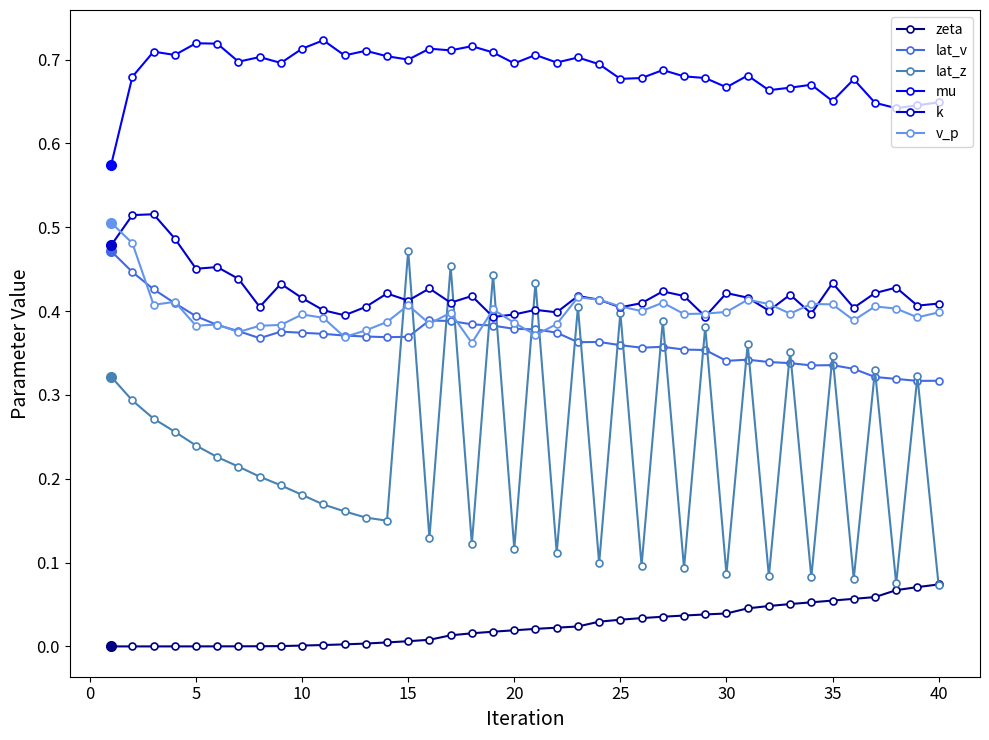

True or false: v_p has more than 0 points higher than both neighbors.

True